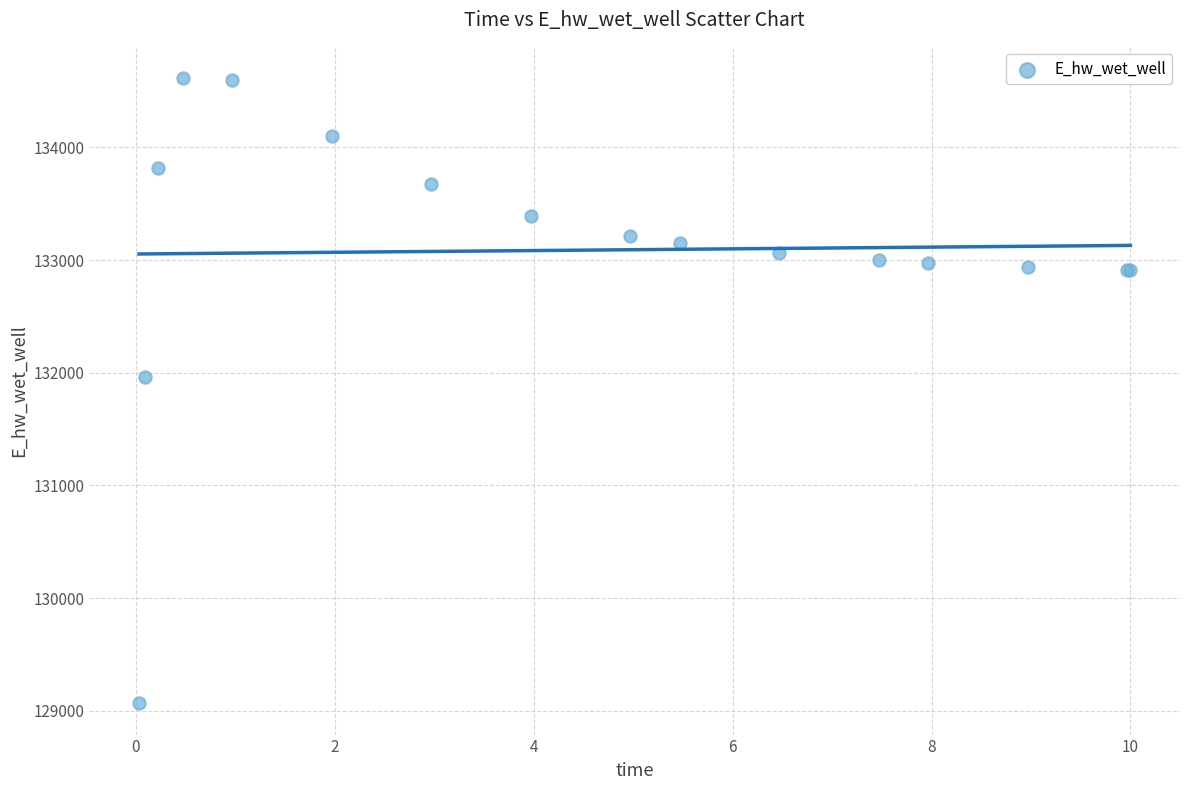

What Y value in the scatter plot is closest to 131840?

131960.8